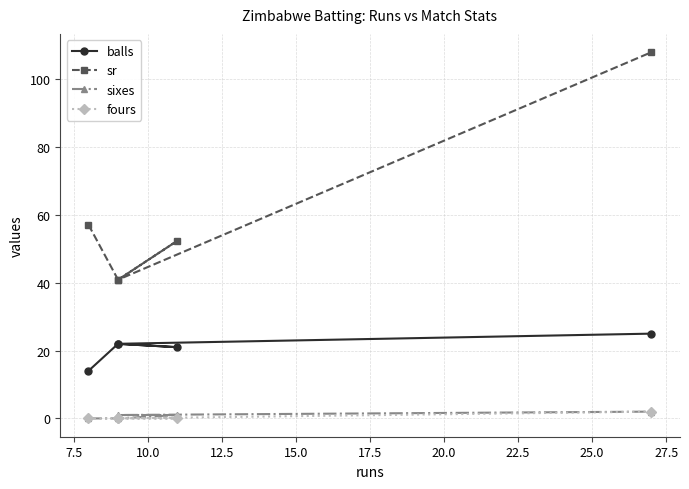

Between 15.0 and 10.0, which is larger?

15.0